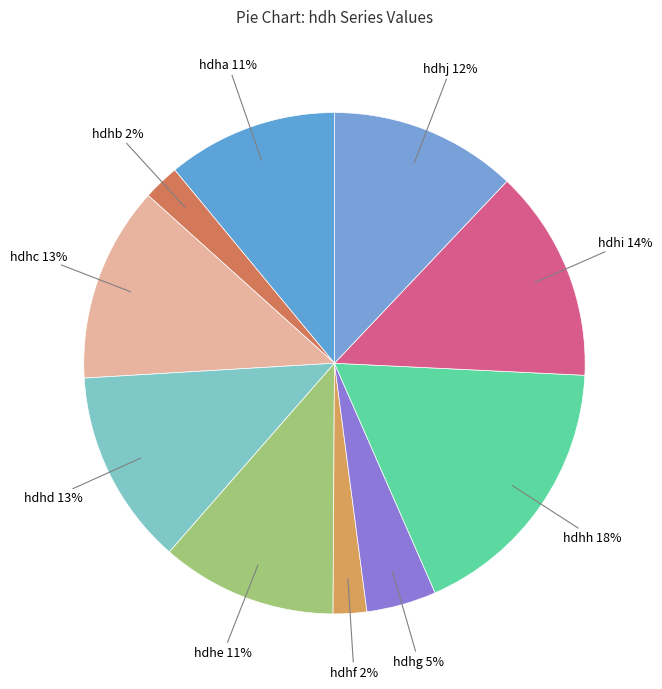

Which has a higher value, hdhd or hdhi?

hdhi